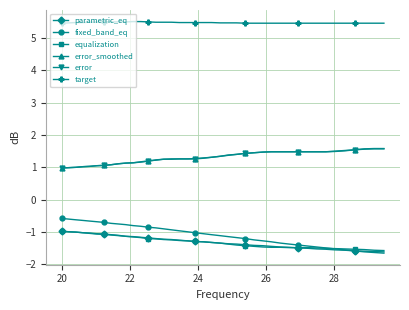

What is the maximum value for fixed_band_eq?

-0.6